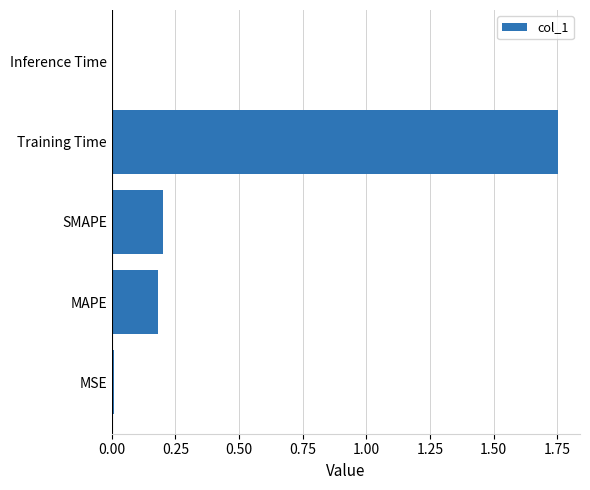

The chart shows a value of 0.3 at SMAPE. True or false?

False